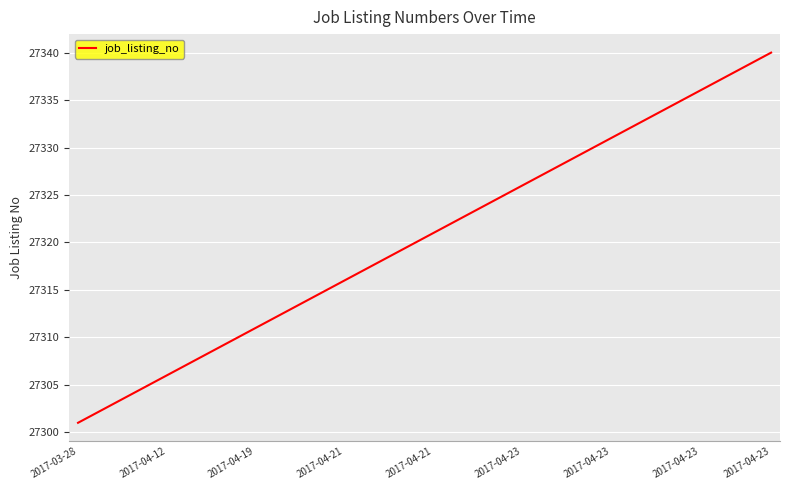

What is the greatest value displayed?

27340